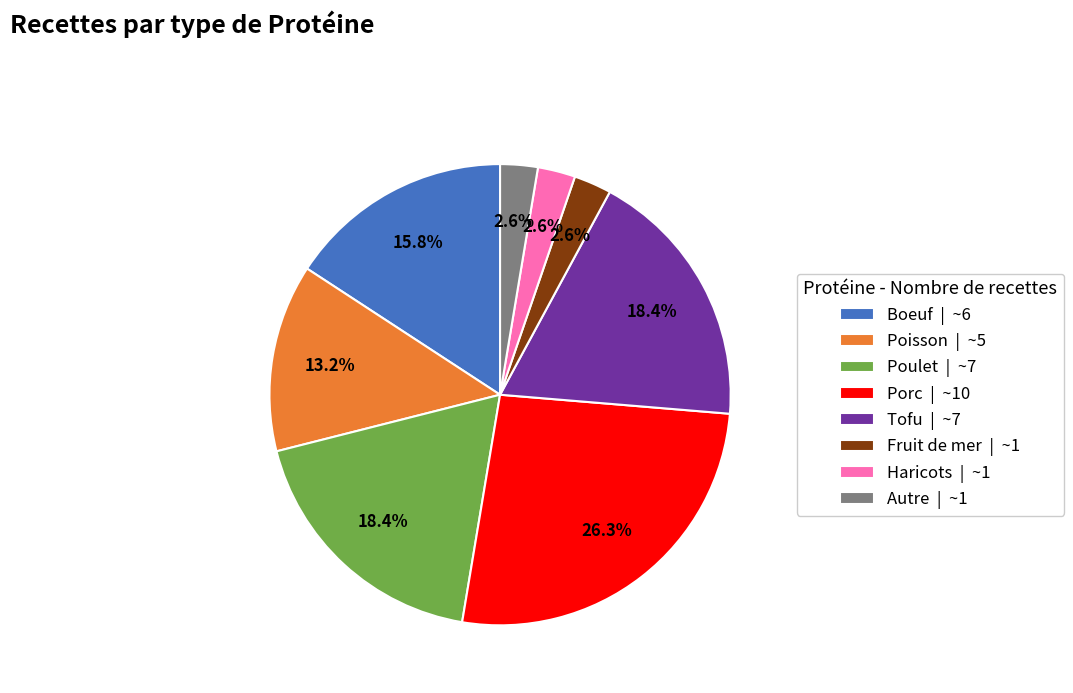

To the nearest percent, what is the difference between the largest and smallest slice percentages?

24%